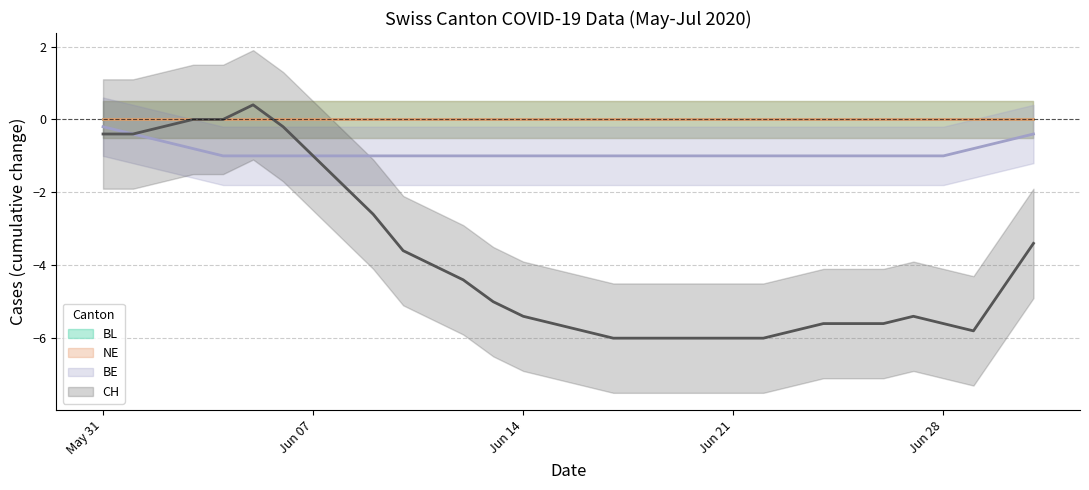

In CH, how many points are lower than both neighbors (excluding endpoints)?

1